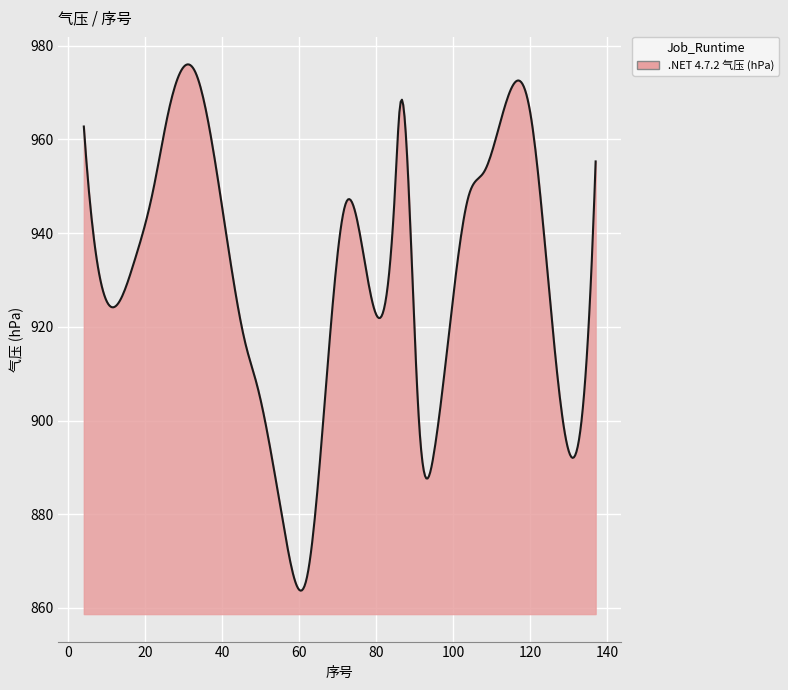

What is the minimum value shown in the chart?

863.7